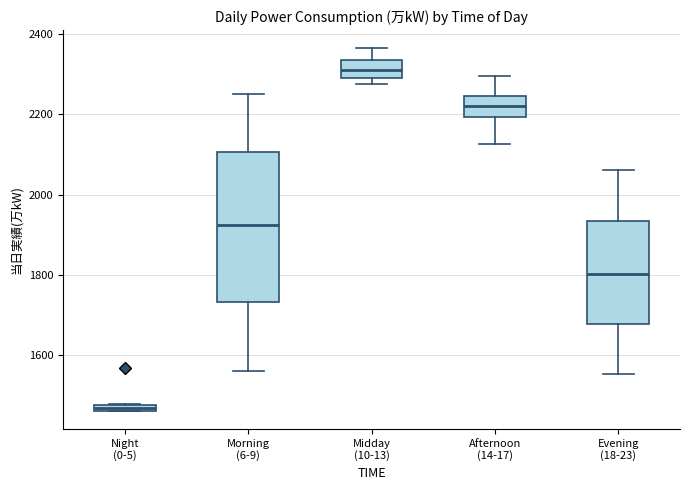

Which box is the tallest, from its lower edge to its upper edge?

Morning (6-9)